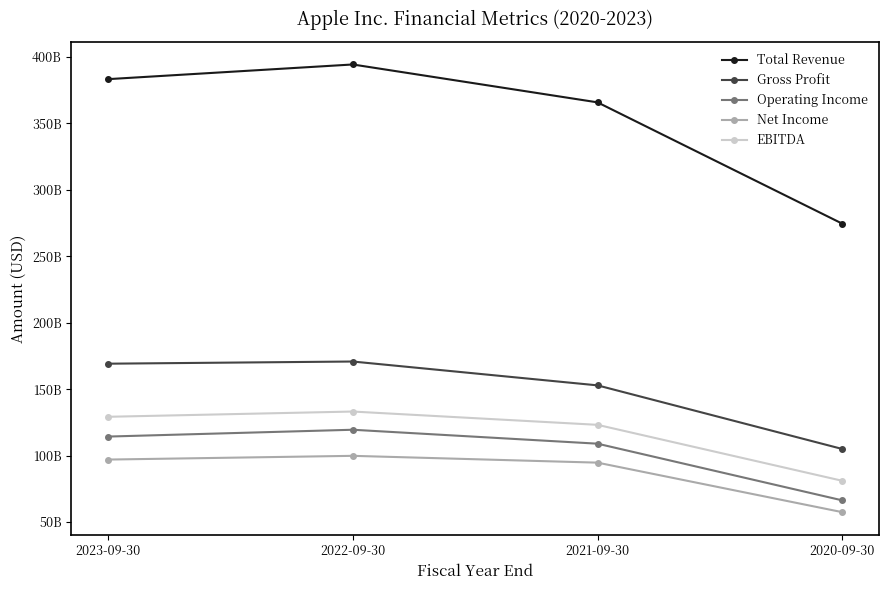

Which series changed the most between 2021-09-30 and 2020-09-30?

Total Revenue